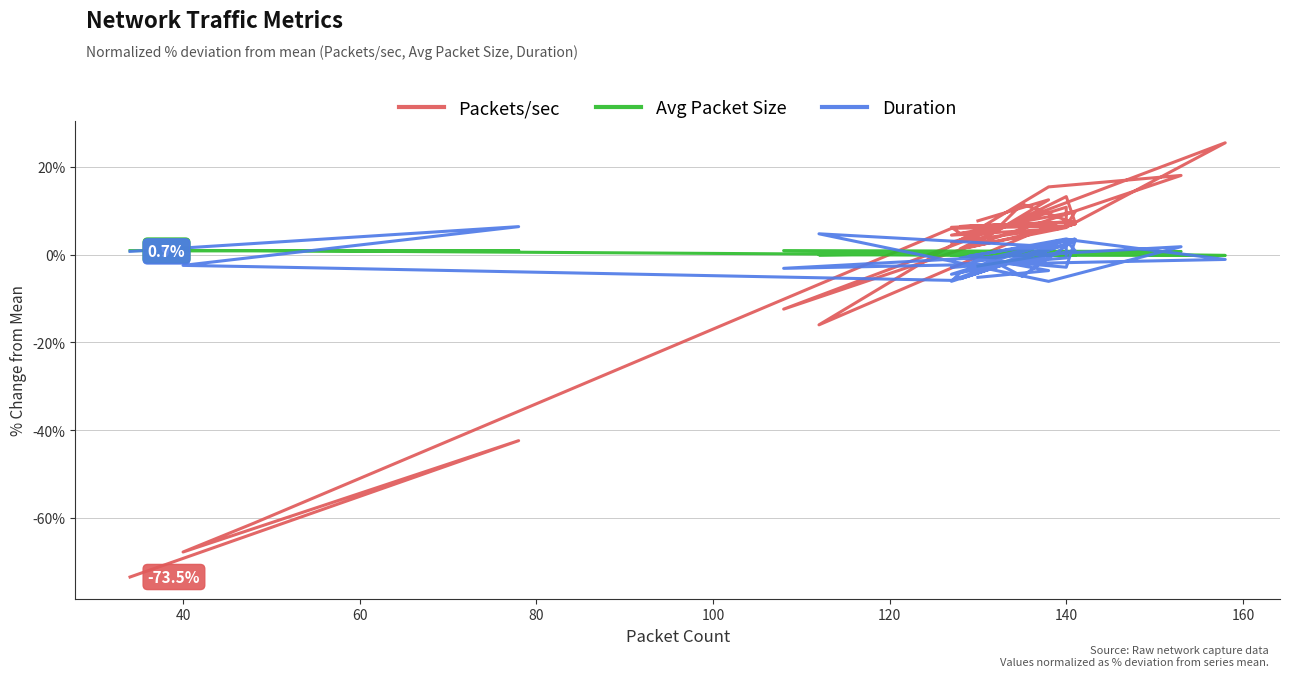

How many distinct data groups are displayed?

3